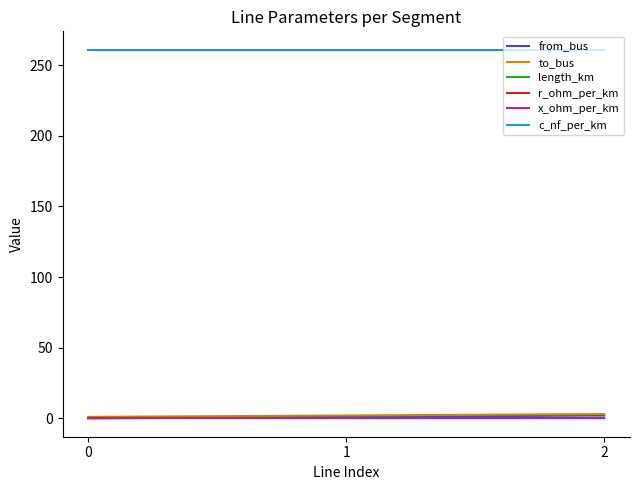

Which series has the largest total across all categories?

c_nf_per_km